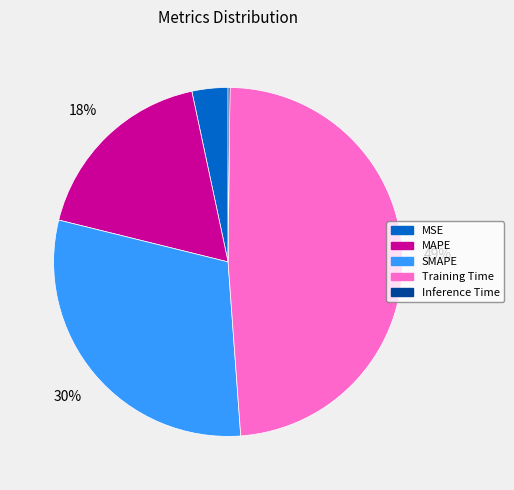

Is it true that MAPE is 18% of the pie?

True